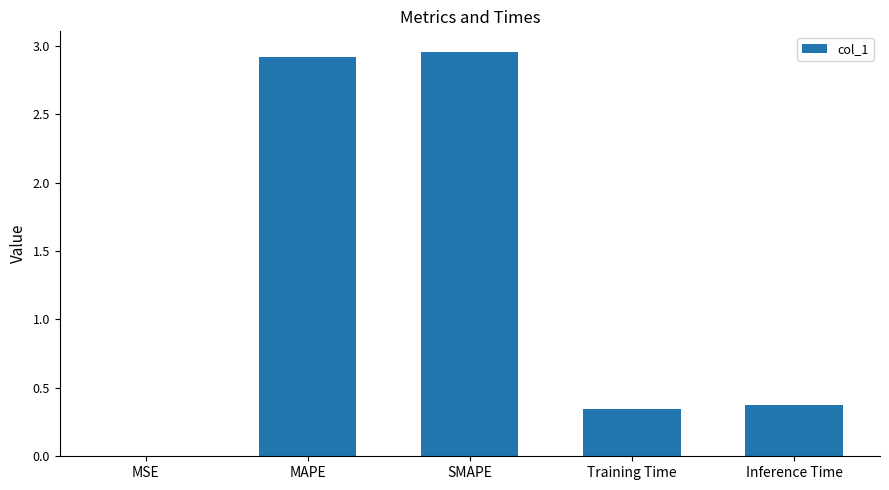

True or false: the data shows 0.6 at Training Time.

False